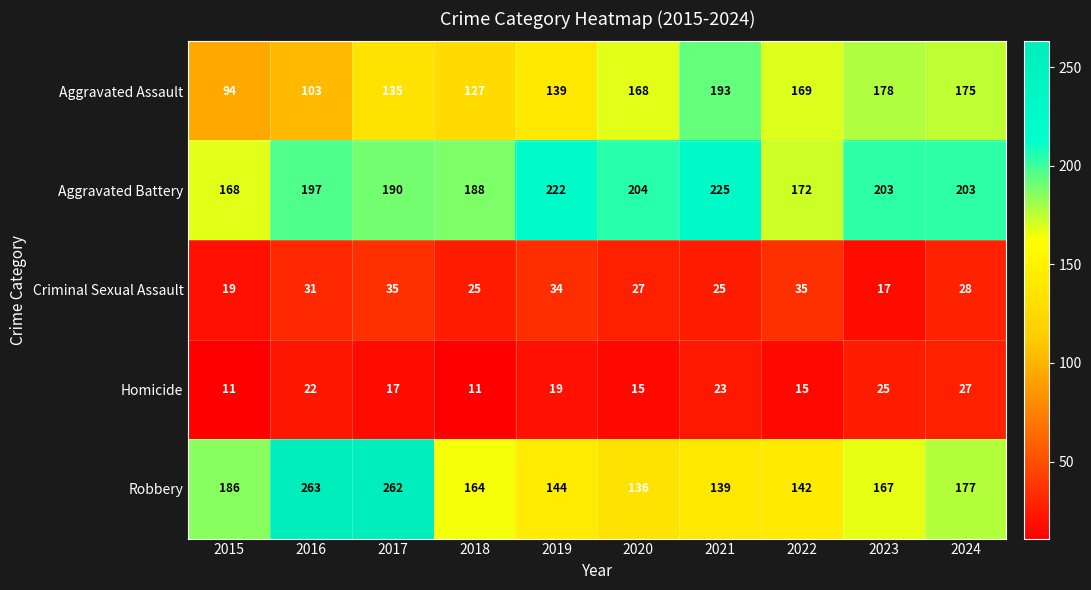

Rank the series at 2015 from lowest to highest value.

Homicide, Criminal Sexual Assault, Aggravated Assault, Aggravated Battery, Robbery